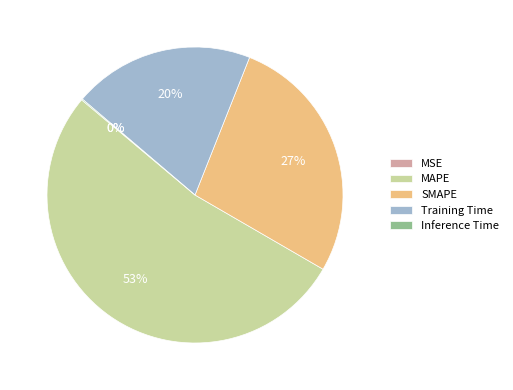

To the nearest percent, what portion does MAPE represent?

53%